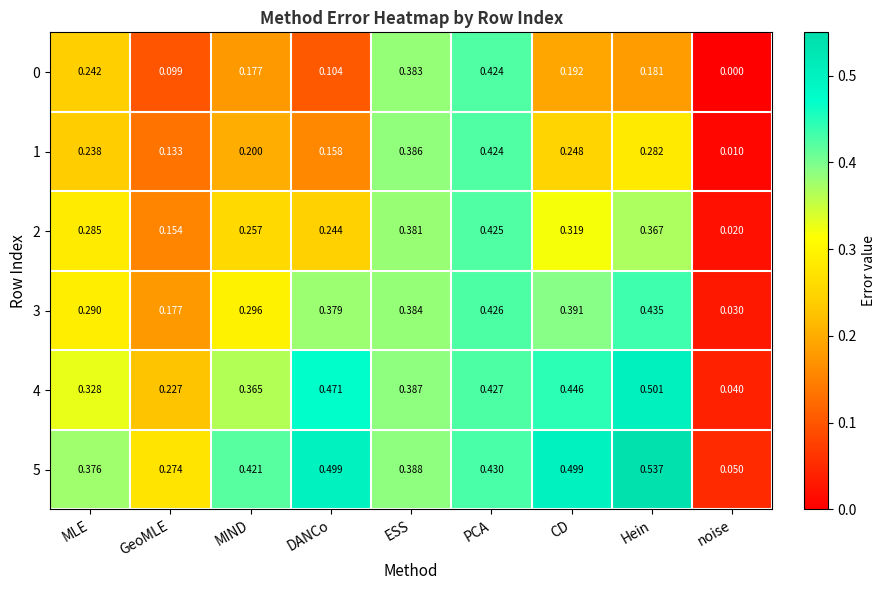

List the labels in order of 1 value, smallest first.

noise, GeoMLE, DANCo, MIND, MLE, CD, Hein, ESS, PCA